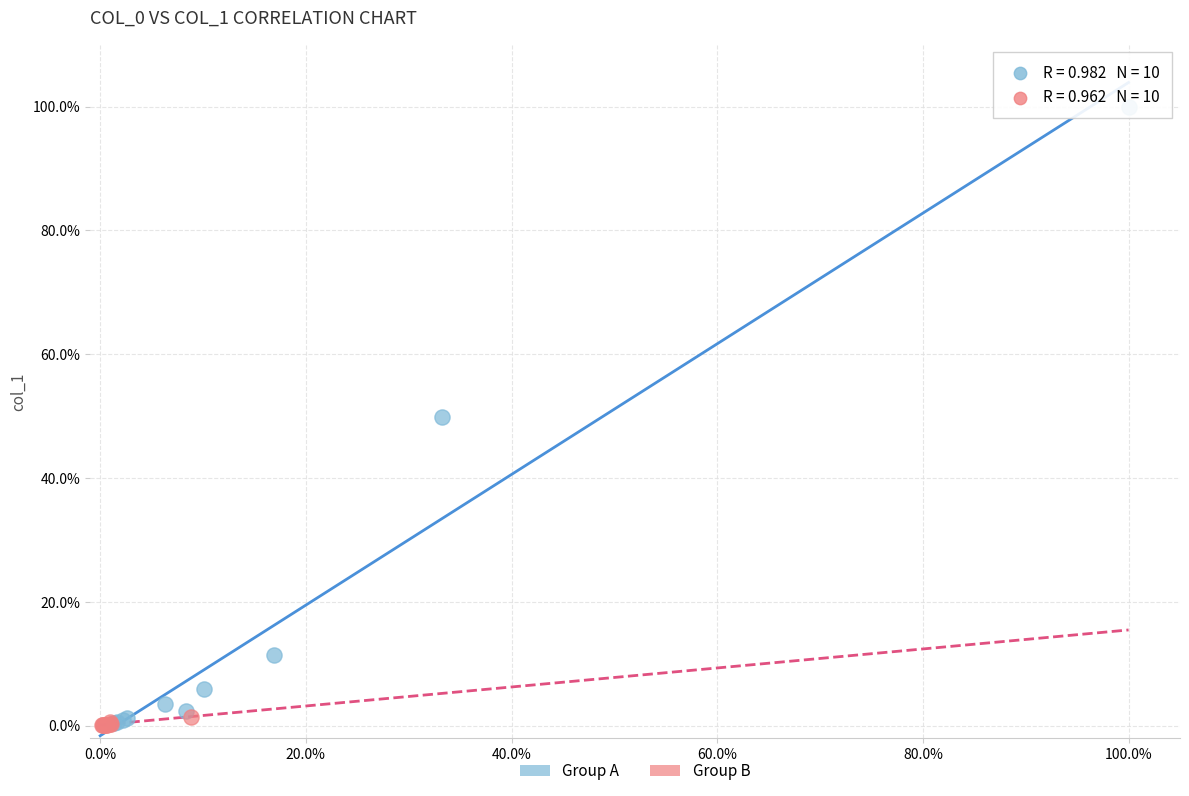

What are all the series names shown in the legend?

Group A, Group B